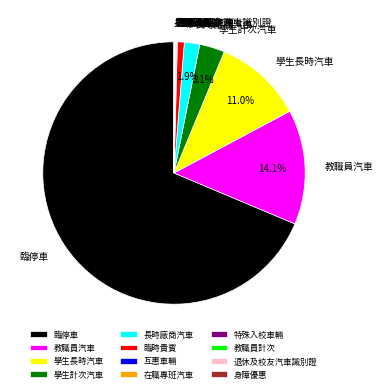

Is there any slice that represents more than half of the pie?

Yes